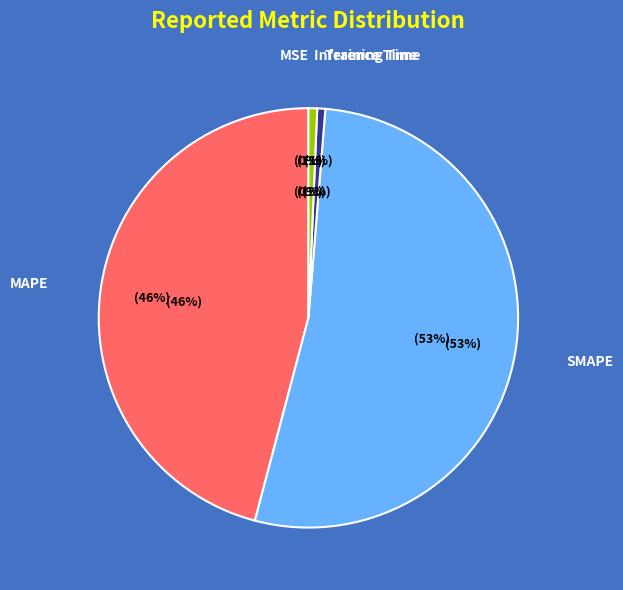

Does SMAPE account for over 50% of the chart?

Yes